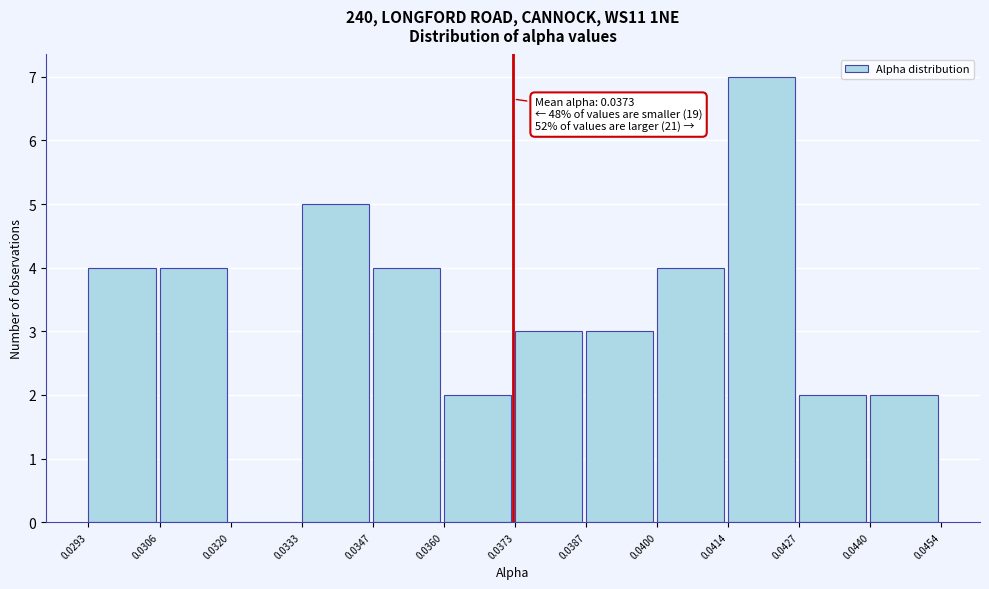

Which range on the x-axis has the tallest bar?

0.0414 to 0.0427